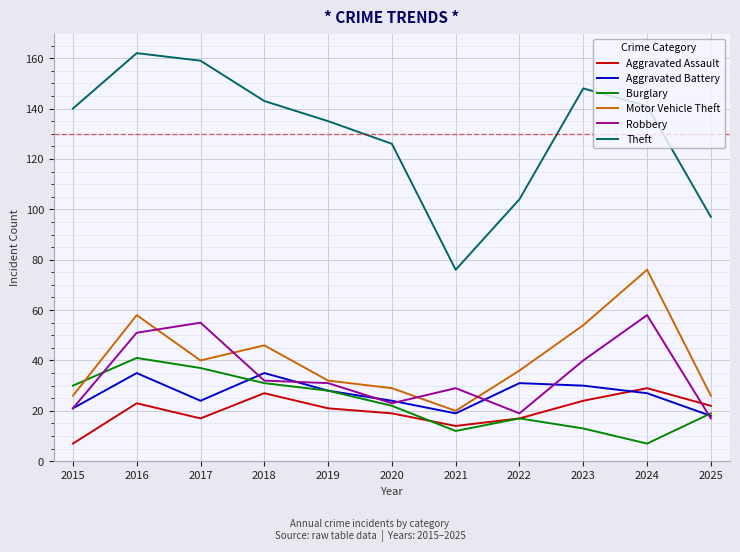

At how many categories does at least one series exceed 129?

7